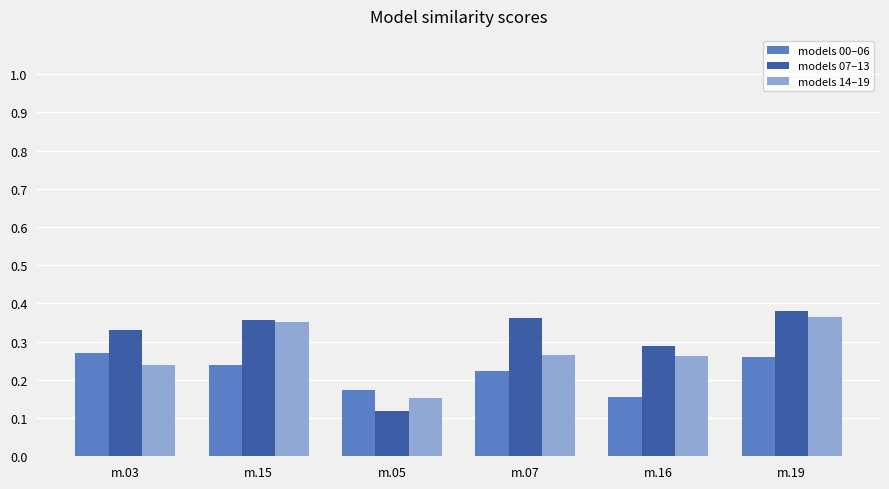

What position from the left is m.16?

5